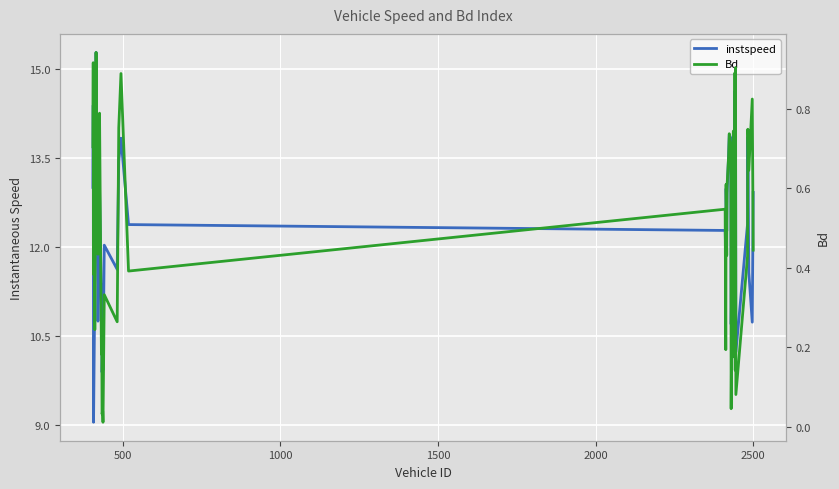

True or false: instspeed has more than 2 interior local peaks.

True